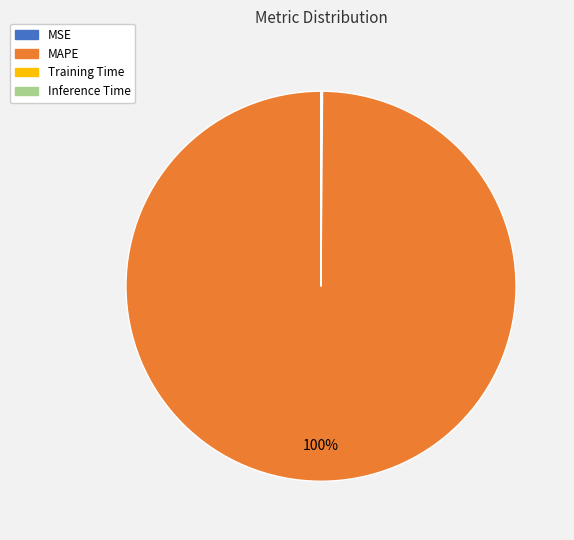

Is there a majority slice in this chart?

Yes